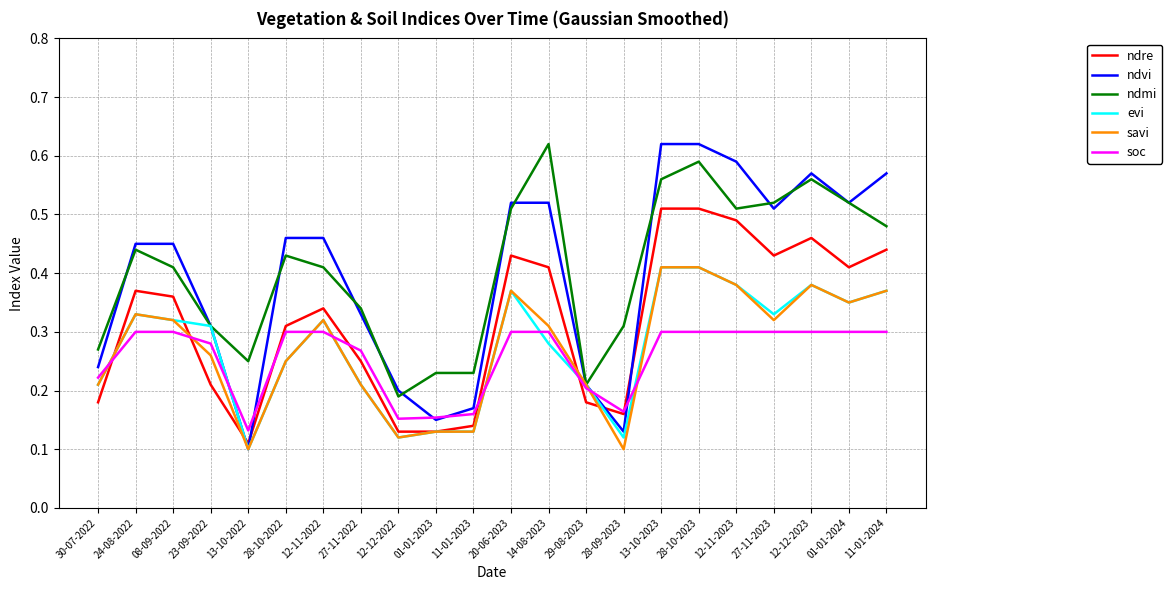

What position from the right is 27-11-2022?

15